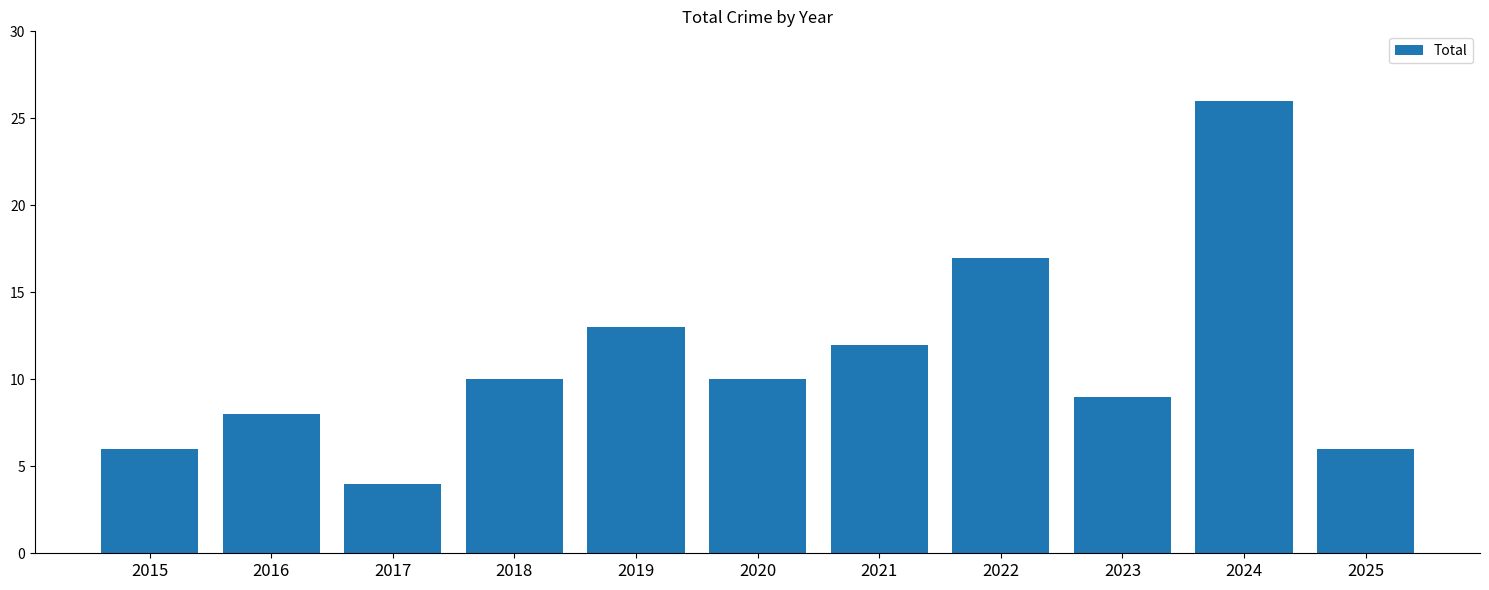

What is the difference between the maximum and minimum values?

22